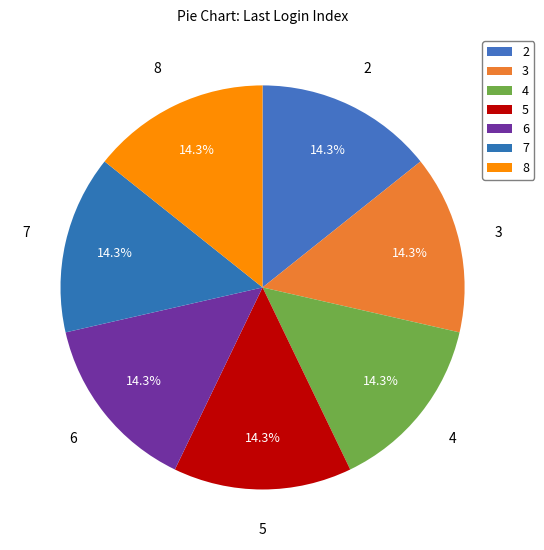

Count the number of slices in the pie.

7